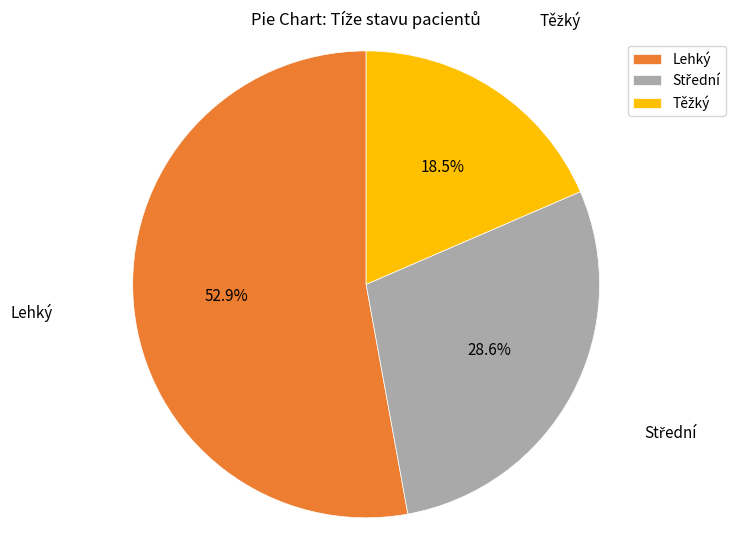

Which slice is the largest?

Lehký